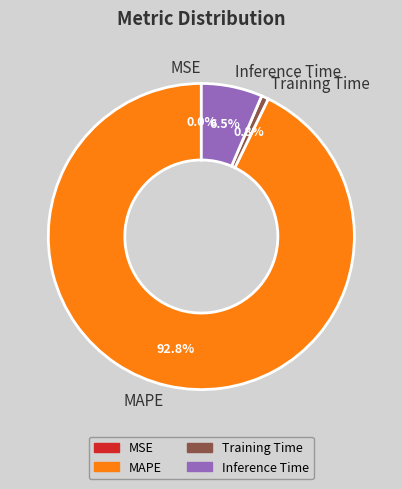

Which category accounts for the majority?

MAPE